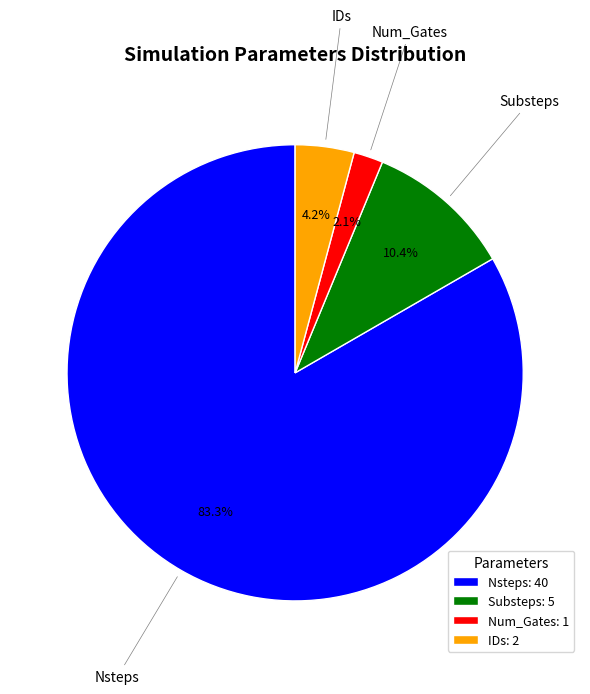

What is the largest slice in the pie chart?

Nsteps: 40